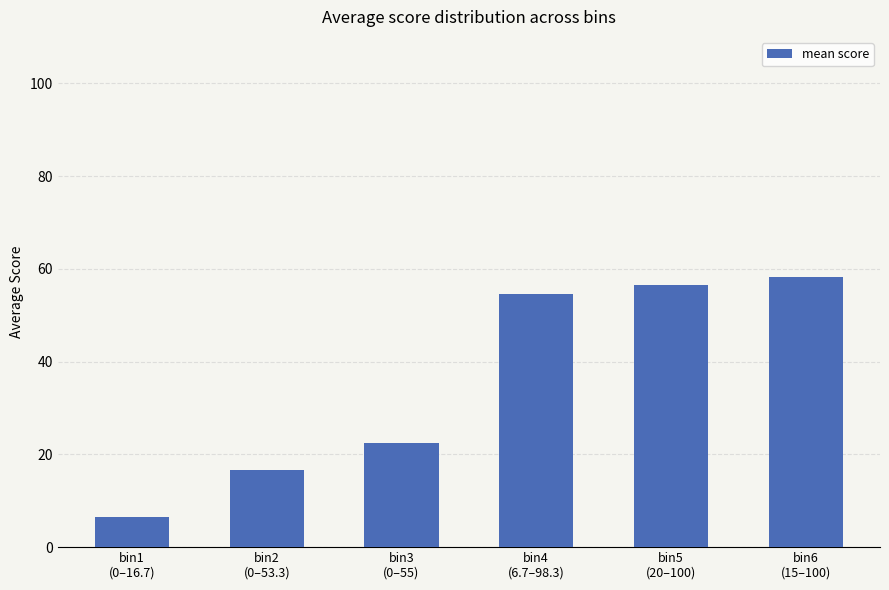

Is it true that the value at bin5
(20–100) is 33.8?

False